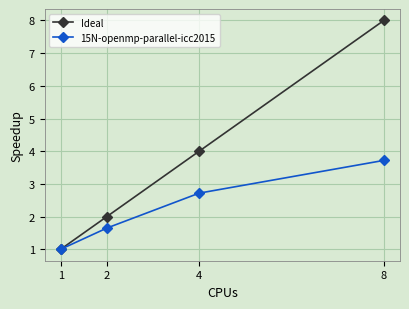

List the series in order of their overall mean, lowest first.

15N-openmp-parallel-icc2015, Ideal